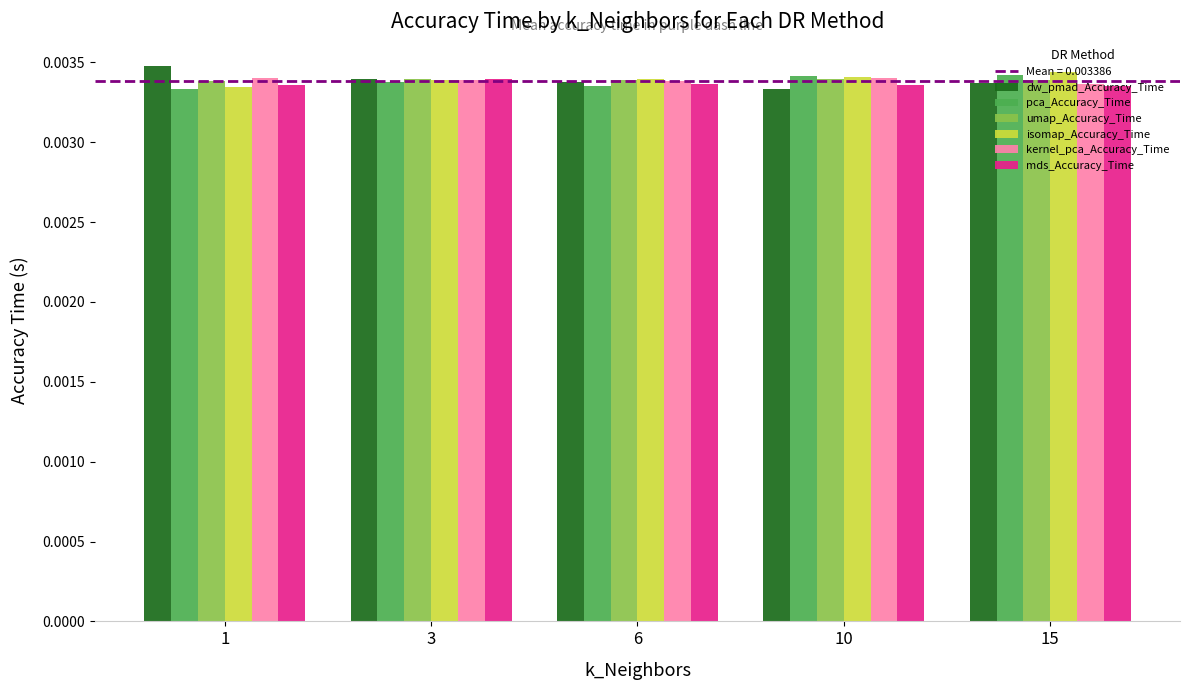

At how many categories does at least one series exceed 0?

5